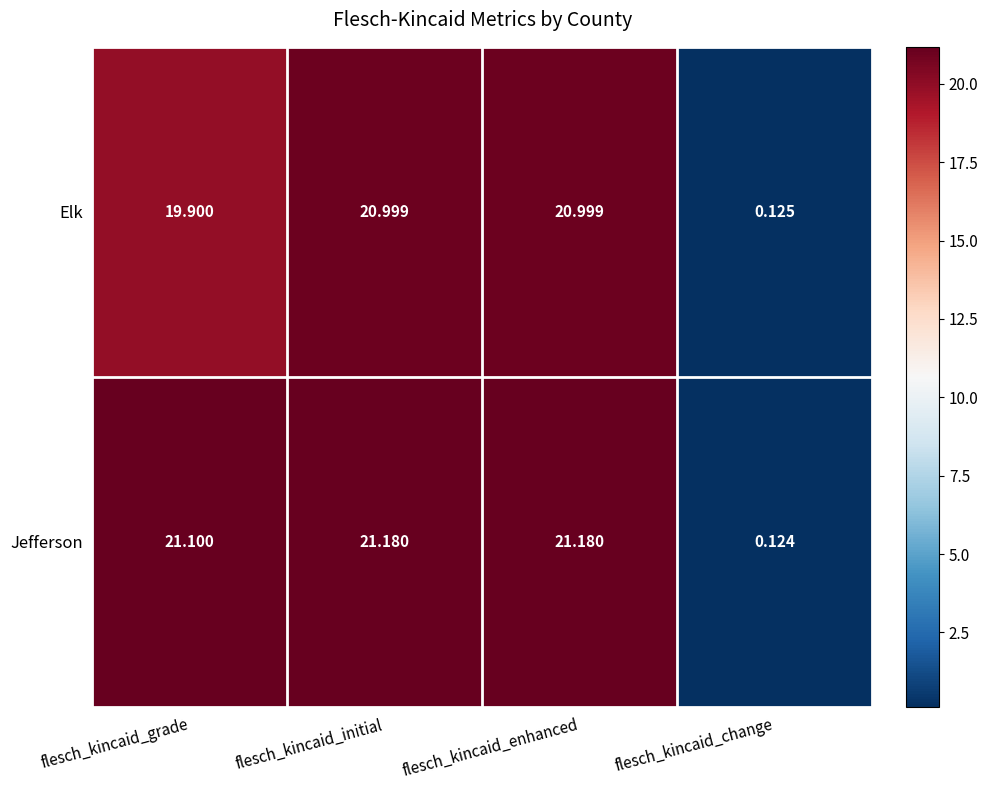

Count the number of categories in the chart.

4